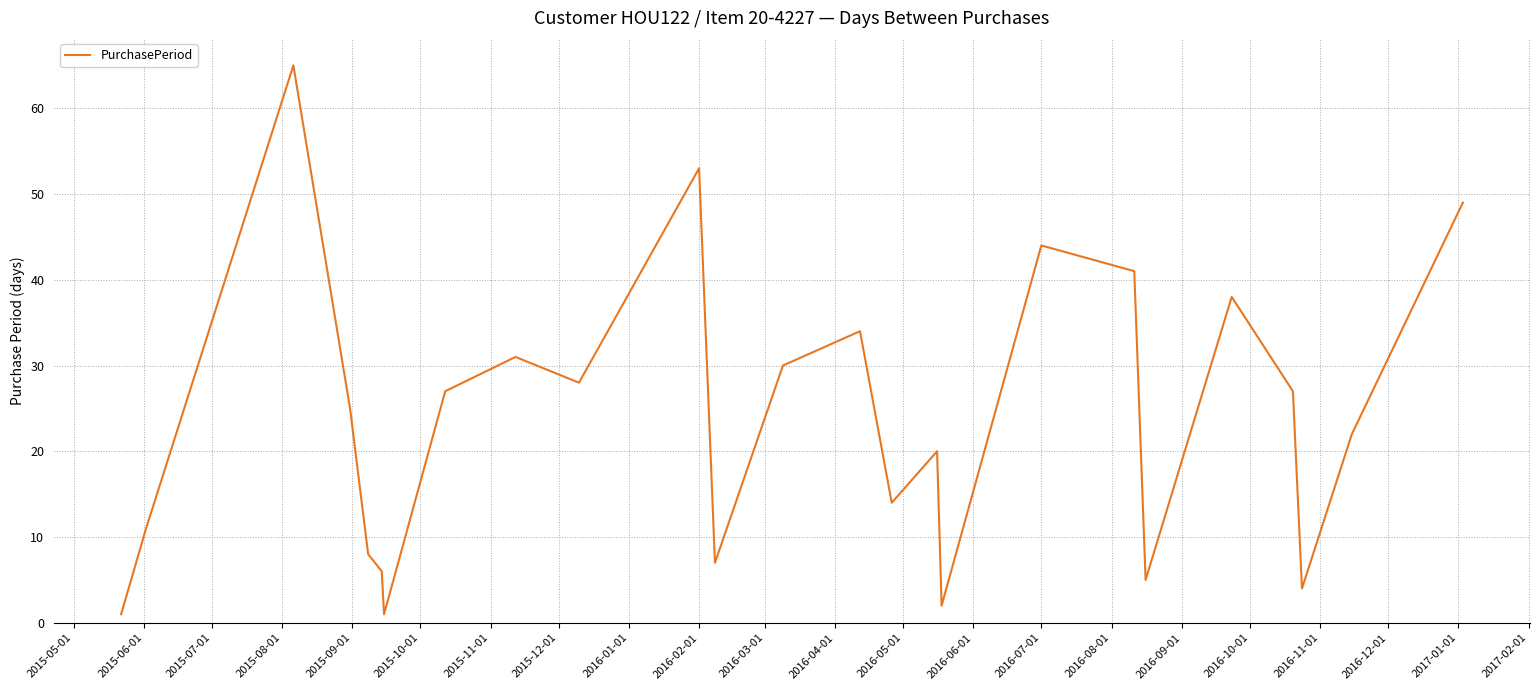

What is the greatest value displayed?

65